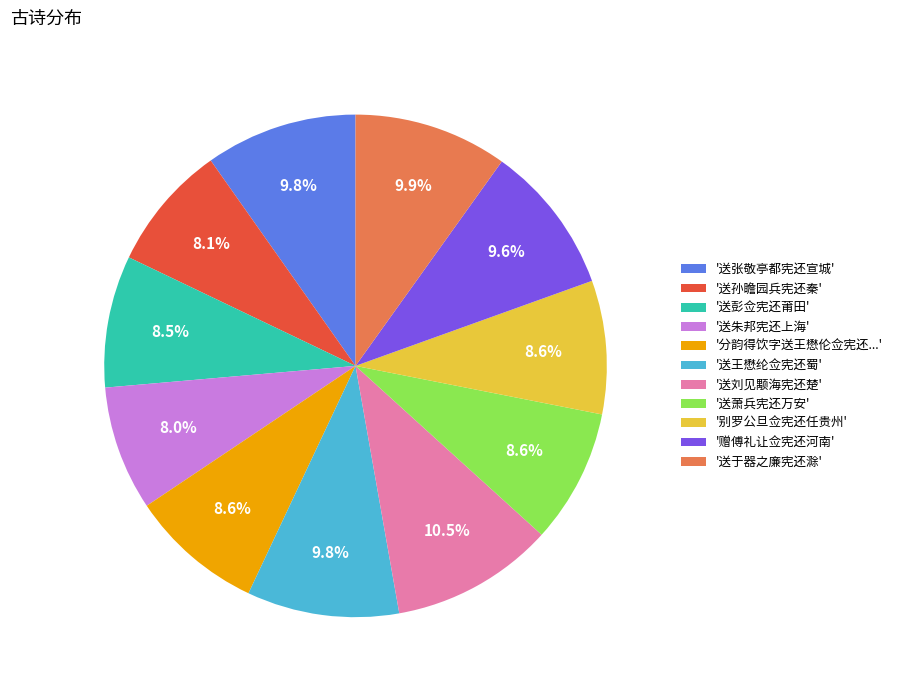

Is the sum of '送王懋纶佥宪还蜀' and '送张敬亭都宪还宣城' greater than half?

No